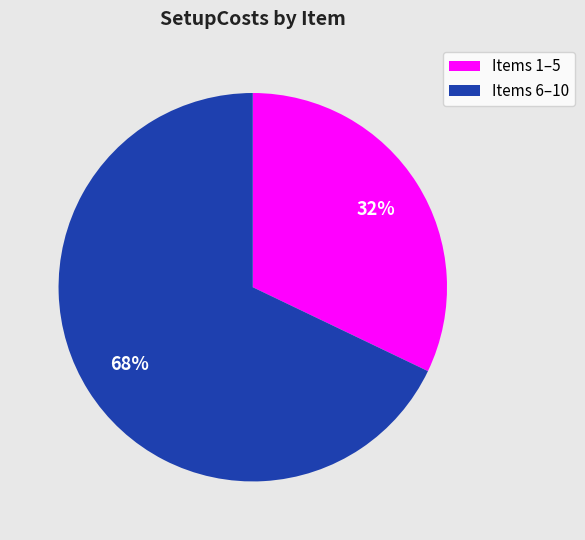

Combined, do Items 6–10 and Items 1–5 account for over 50%?

Yes